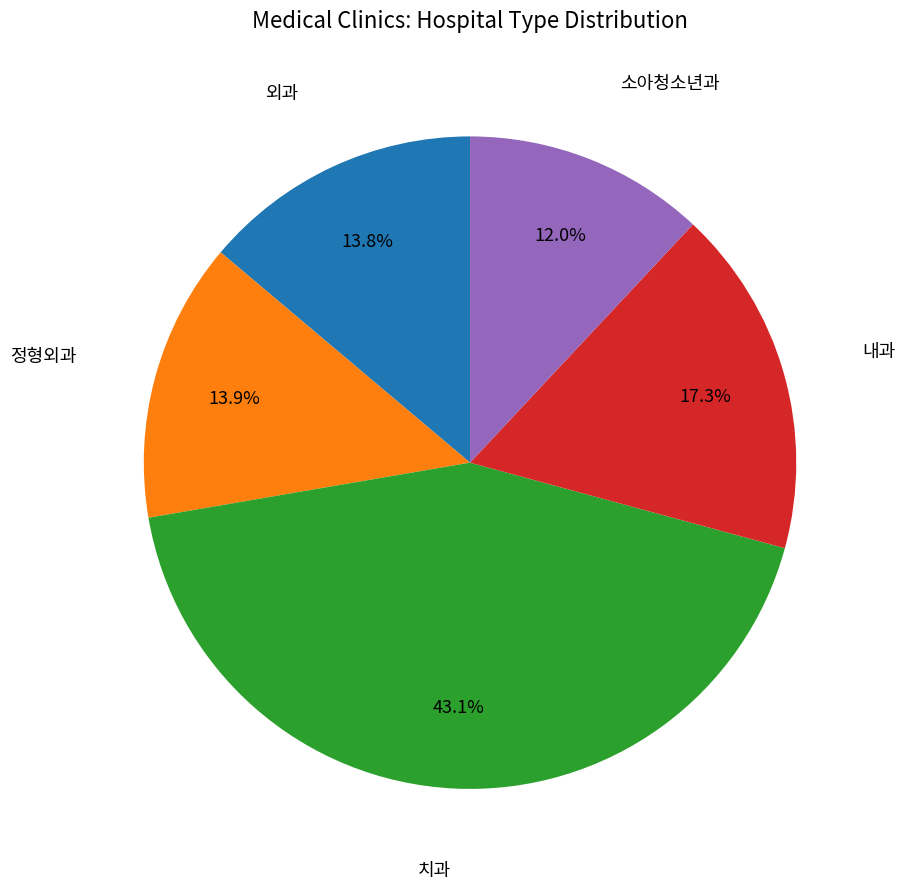

Is there a majority slice in this chart?

No